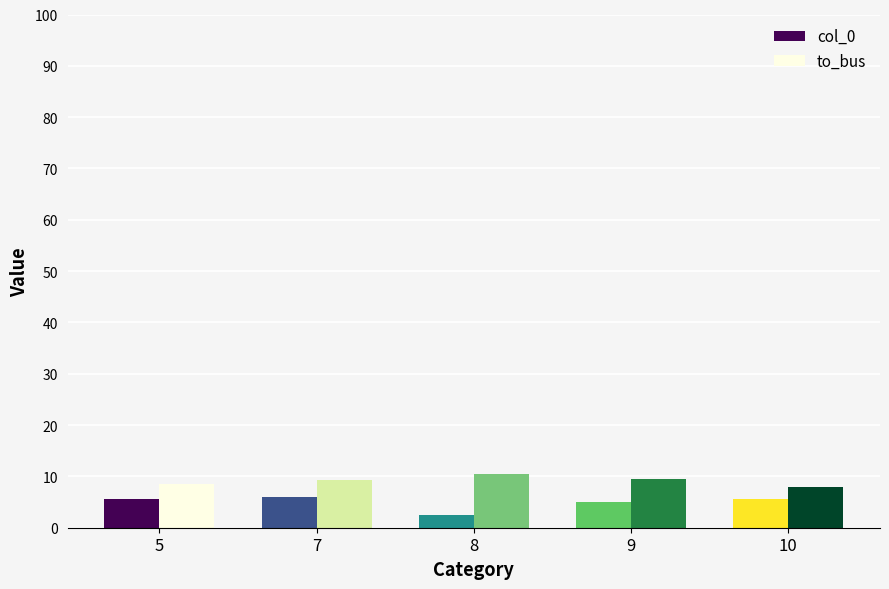

Which series has the largest total across all categories?

to_bus